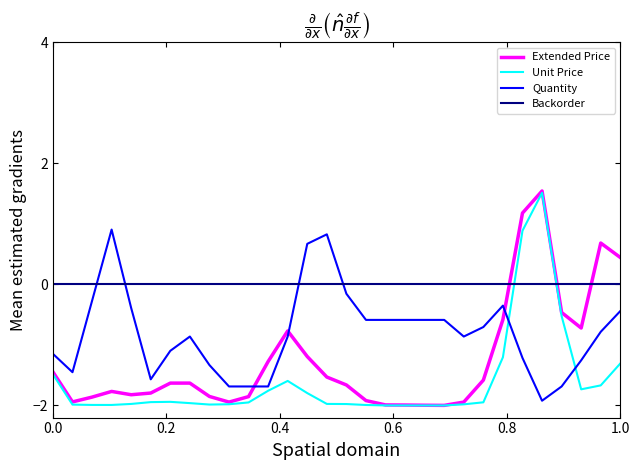

Which series has the largest total across all categories?

Backorder